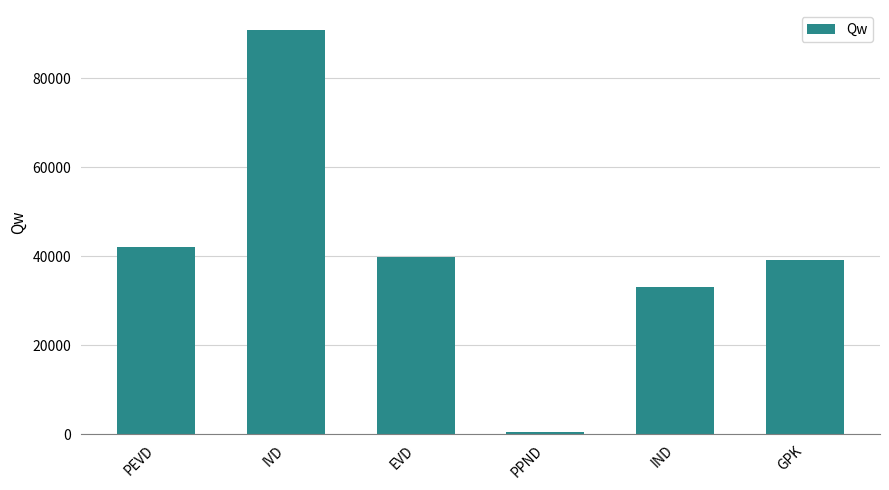

Reading right to left, what are all the values shown in this chart?

39226.8	33108.6	515.9	39760.3	90824.3	41965.4